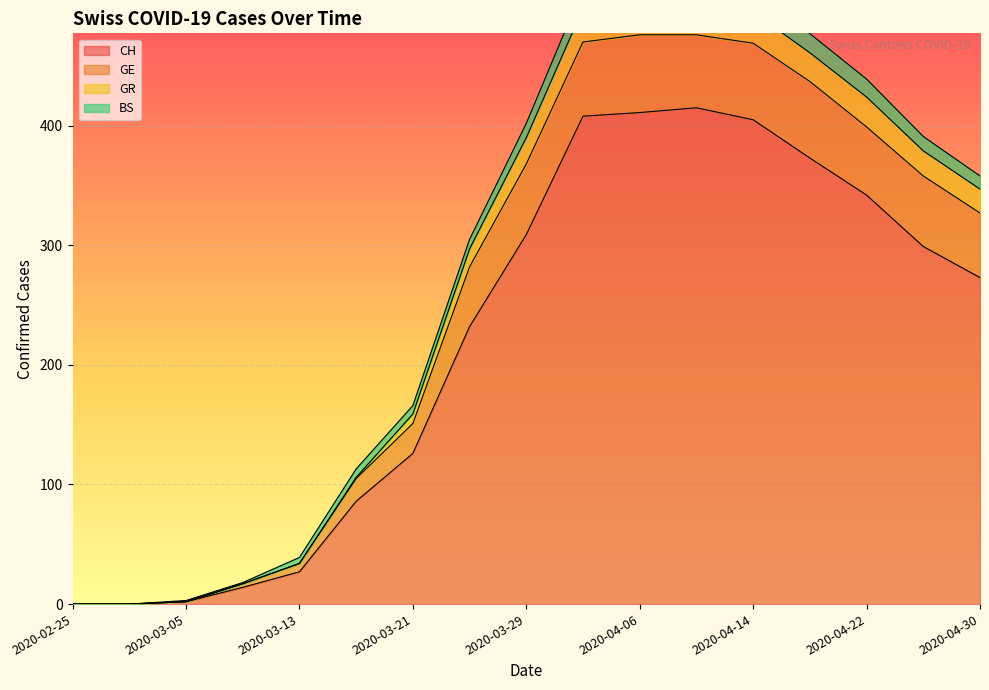

Rank the categories by GE value from lowest to highest.

2020-02-25, 2020-03-01, 2020-03-05, 2020-03-09, 2020-03-13, 2020-03-17, 2020-03-21, 2020-03-25, 2020-04-30, 2020-04-26, 2020-03-29, 2020-04-22, 2020-04-18, 2020-04-14, 2020-04-02, 2020-04-06, 2020-04-10